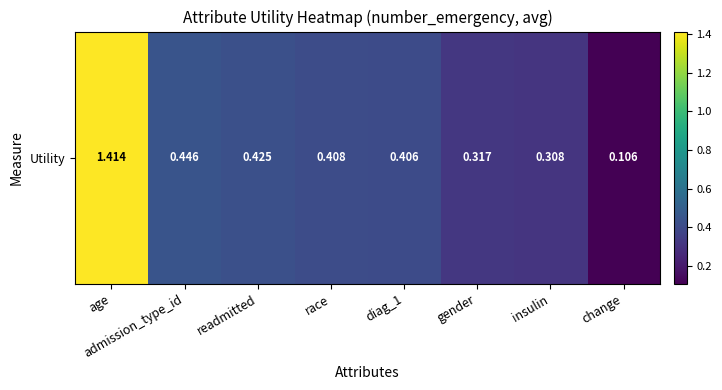

What is the difference between the maximum and second lowest values?

1.1